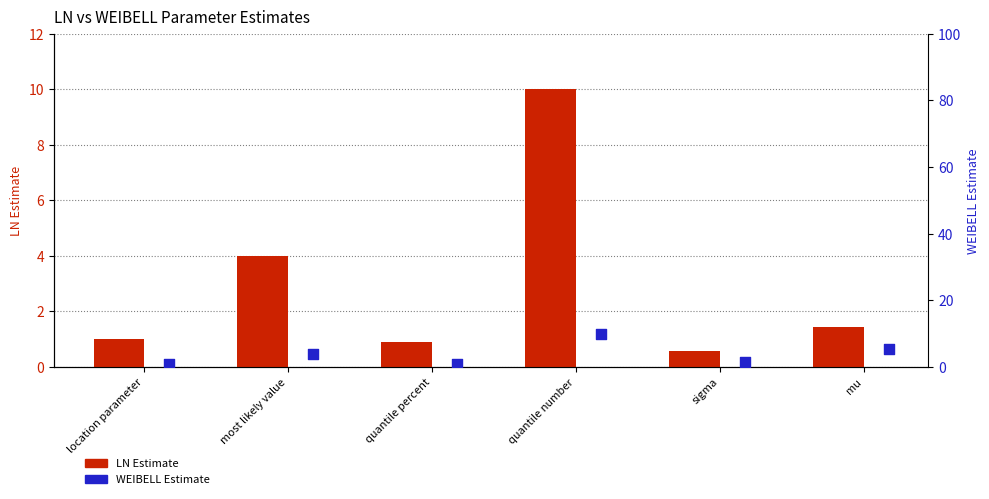

What is the total value across all series at mu?

6.8